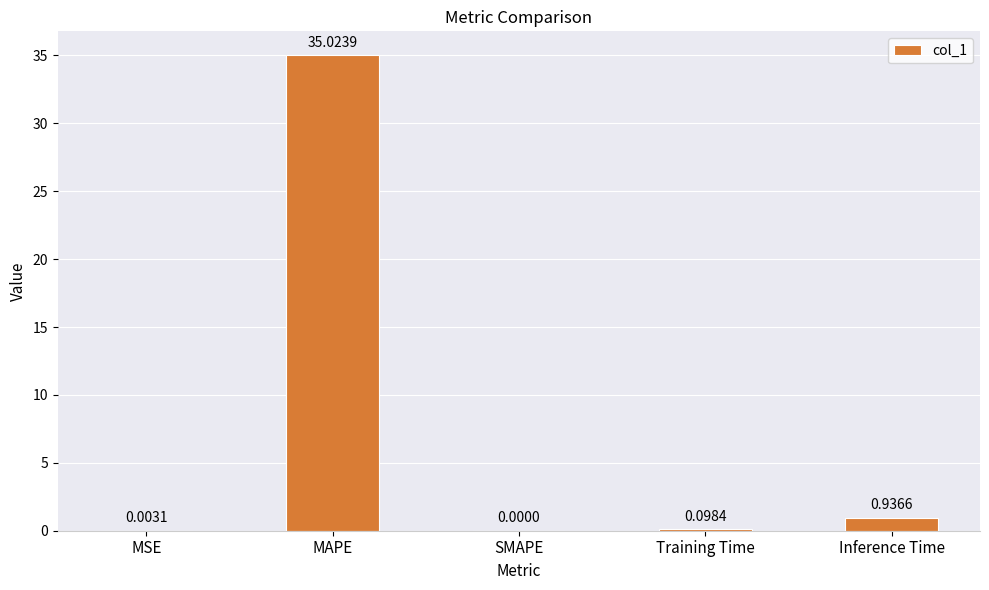

Which has a higher value, MSE or SMAPE?

MSE